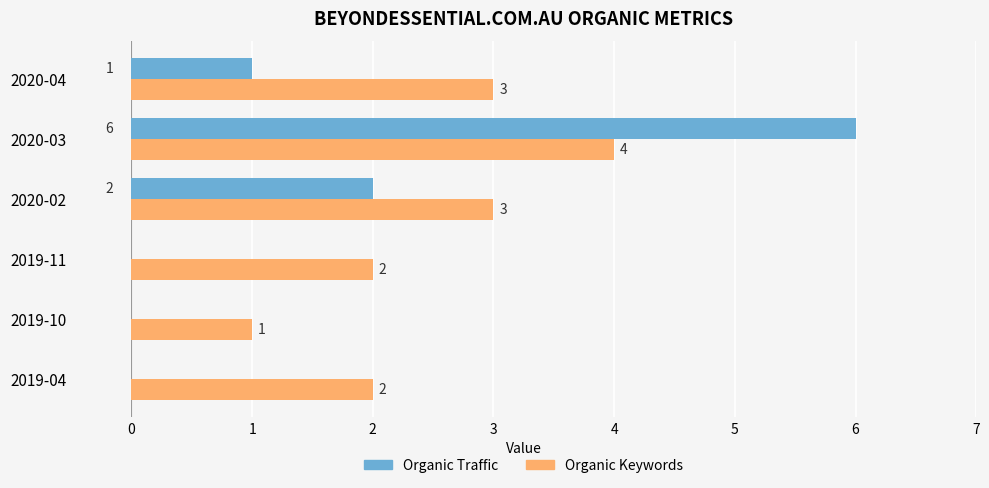

What is the sum of the Organic Keywords values at 2020-04 and 2019-10?

4